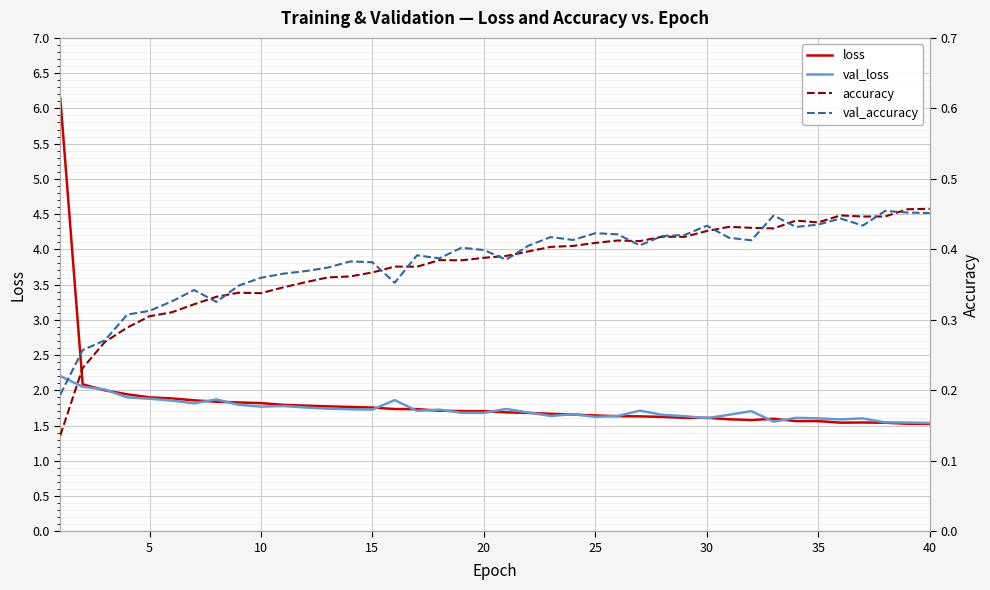

True or false: loss has more than 2 points higher than both neighbors.

True